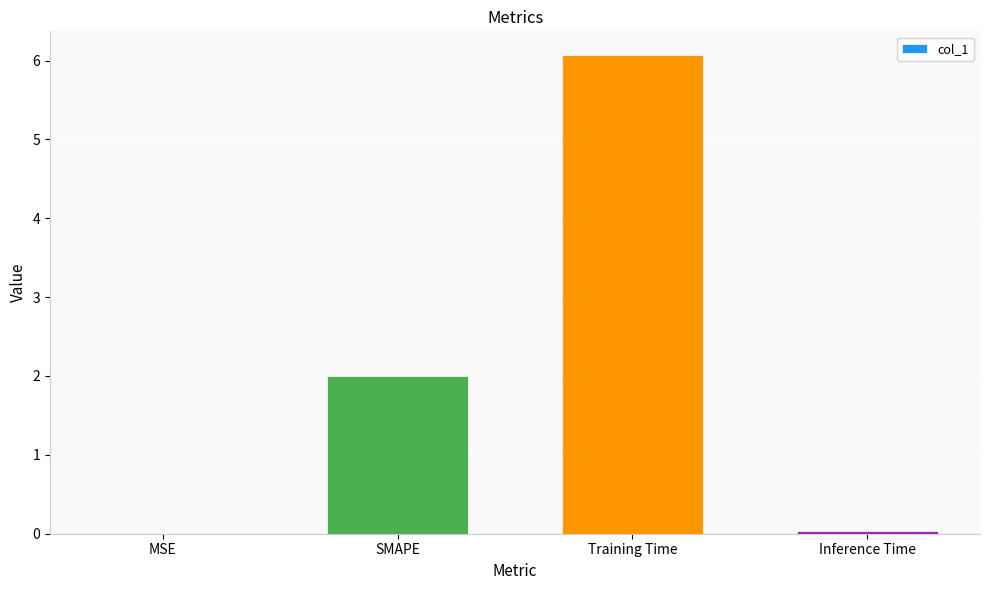

Which label corresponds to the largest value in the chart?

Training Time